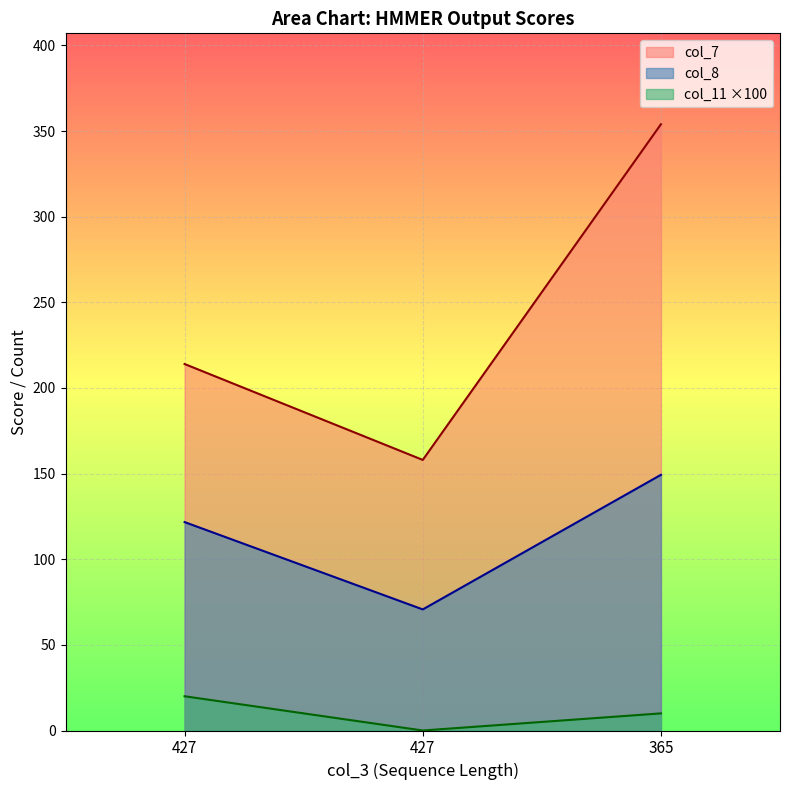

How many categories are shown in the chart?

3